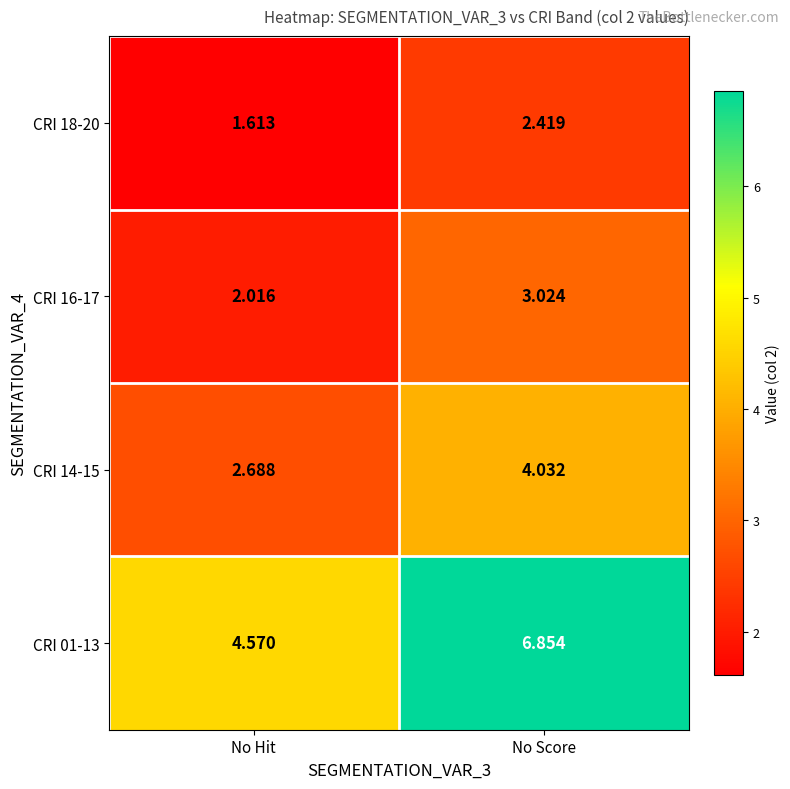

Between No Hit and No Score, which series saw the biggest shift?

CRI 01-13